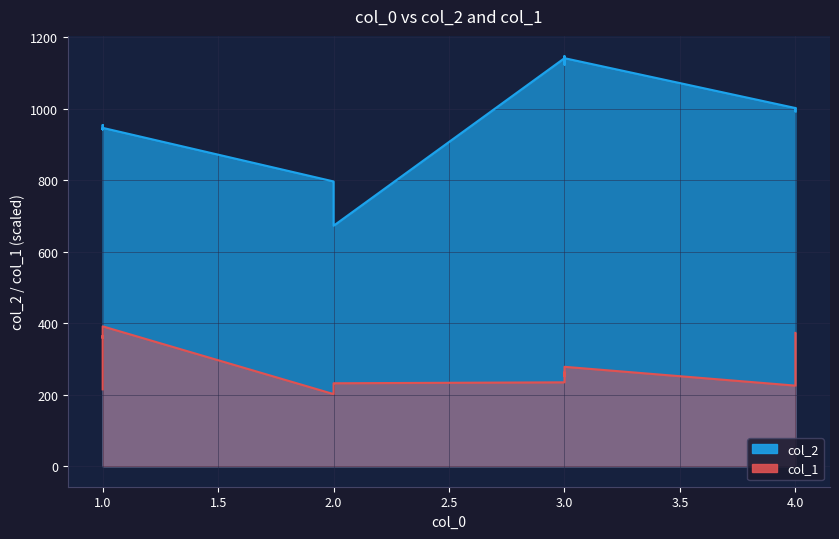

What is the sum of the col_2 values at 1 and 3?

2094.0